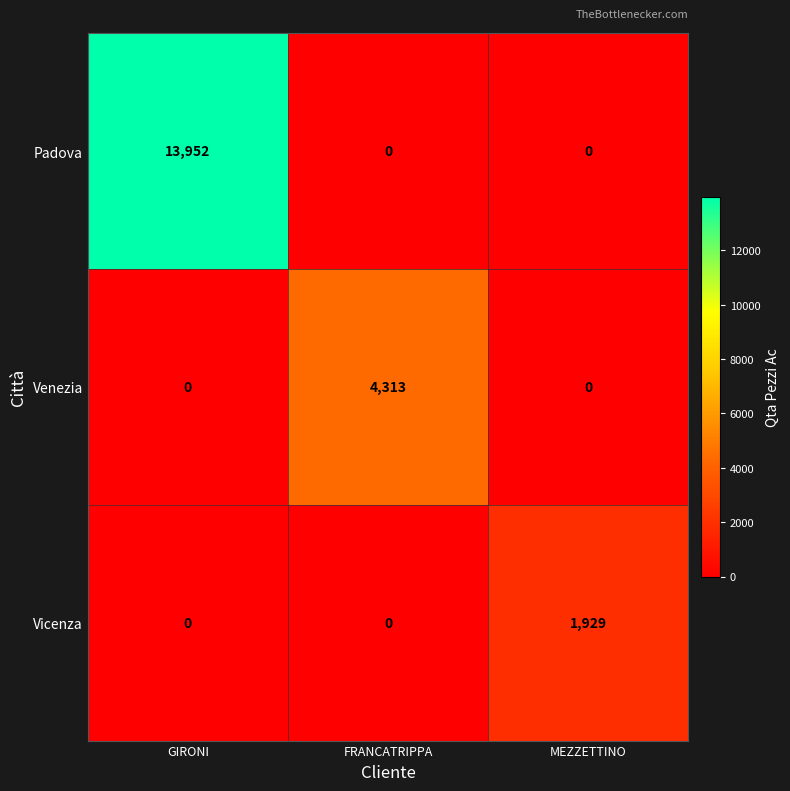

What is the total value across all series at FRANCATRIPPA?

4313